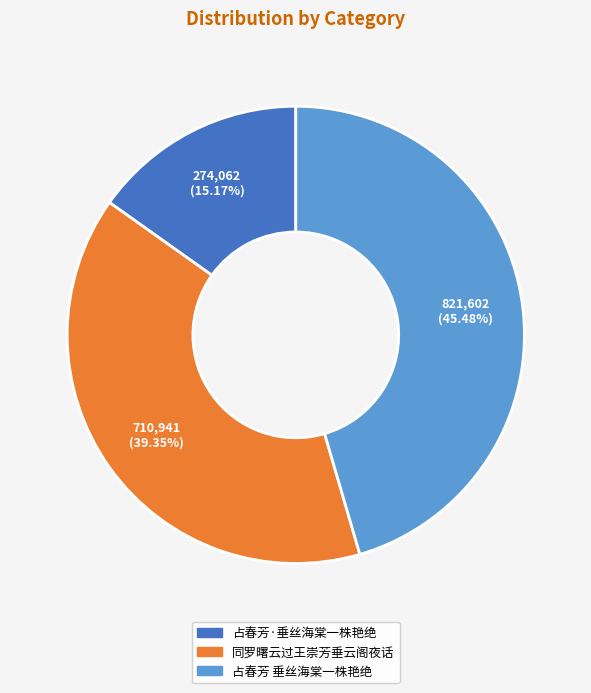

Does 占春芳 垂丝海棠一株艳绝 account for over 50% of the chart?

No